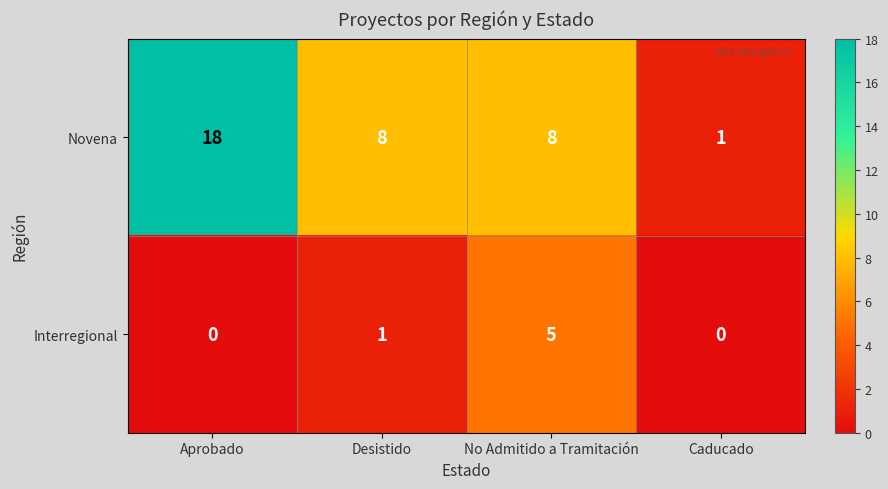

What is the total value across all series at Aprobado?

18